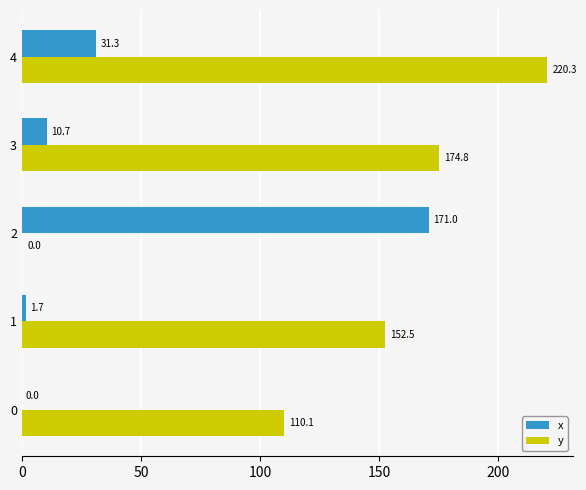

What is the maximum value shown in the chart?

220.3